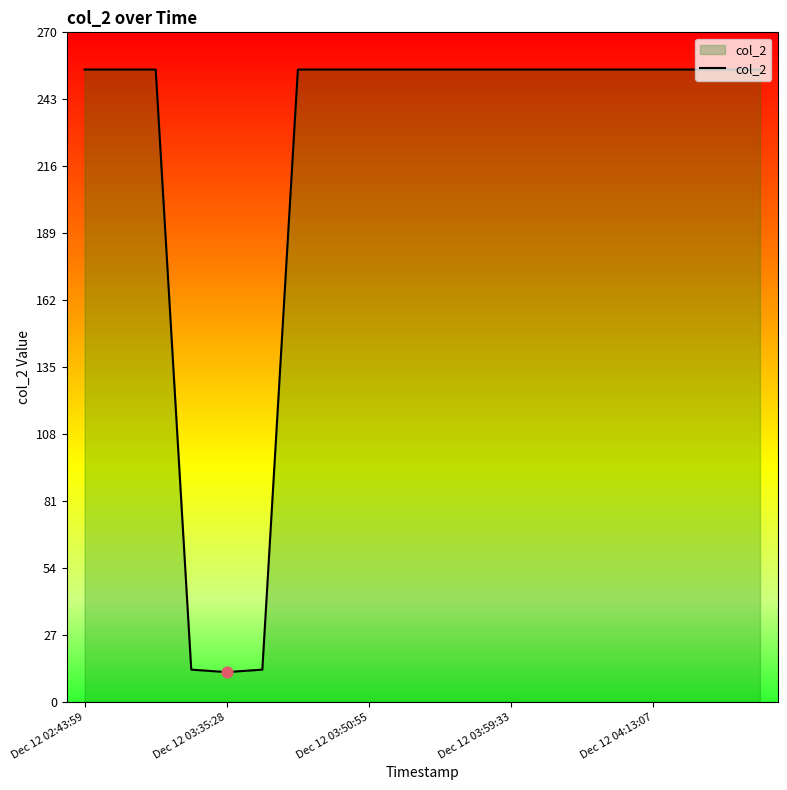

What is the maximum value shown in the chart?

255